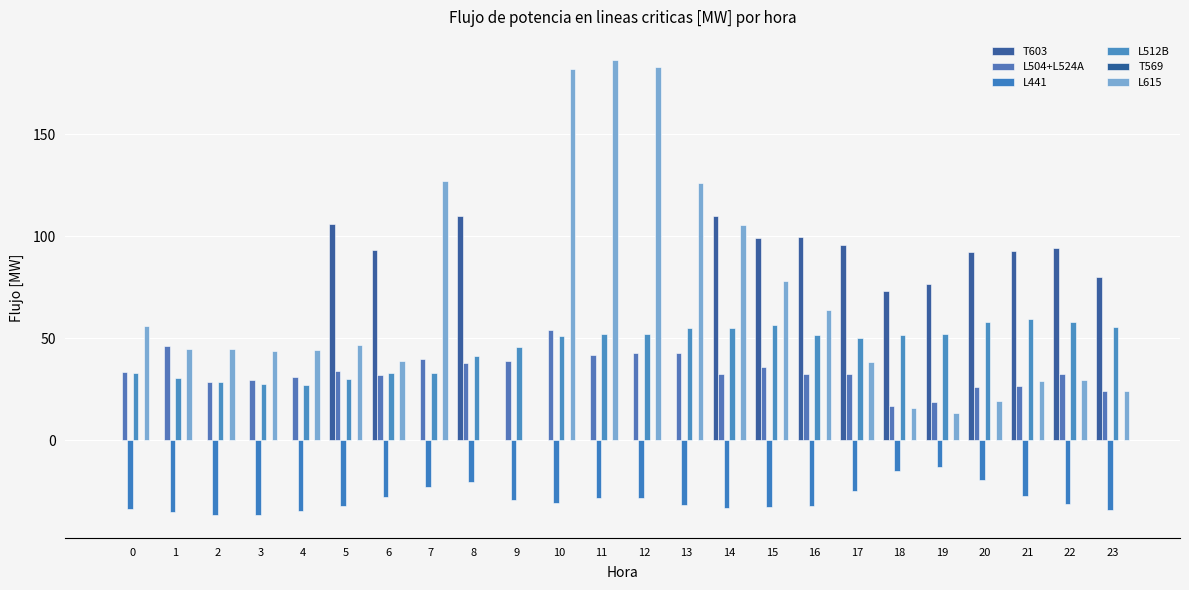

Rank the series at 6 from lowest to highest value.

L441, T569, L504+L524A, L512B, L615, T603